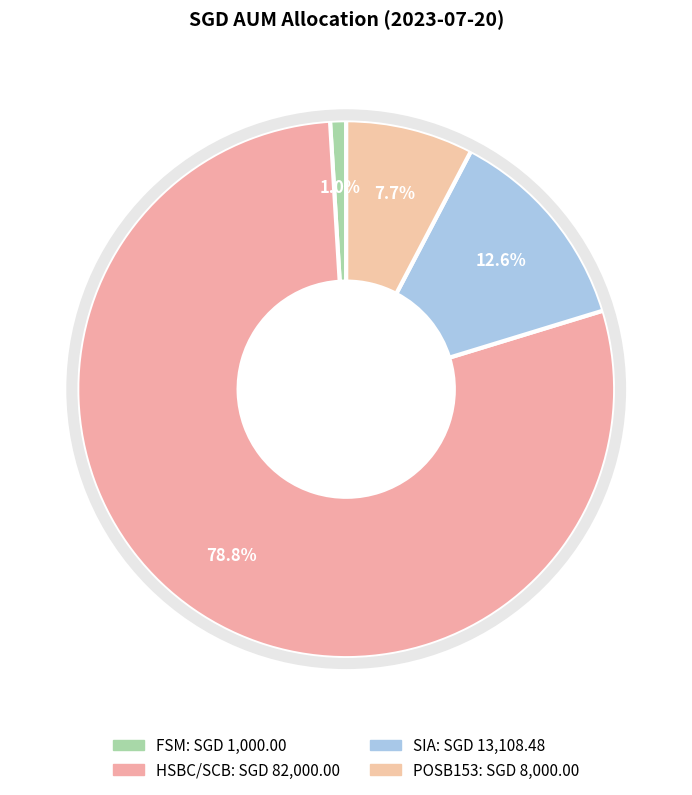

Combined, do HSBC/SCB and SIA account for over 50%?

Yes